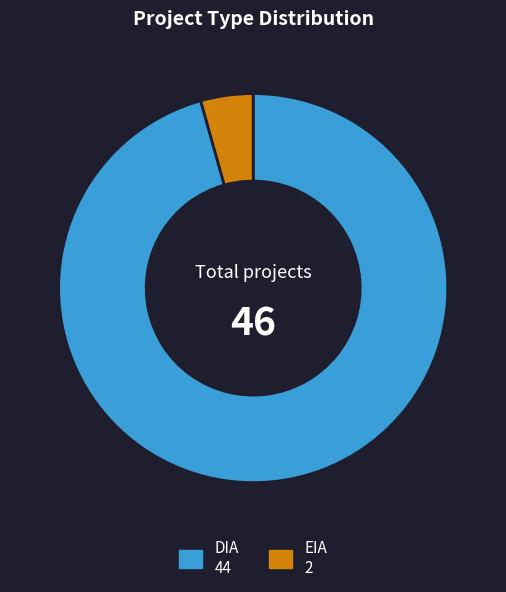

Combined, do EIA and DIA account for over 50%?

Yes